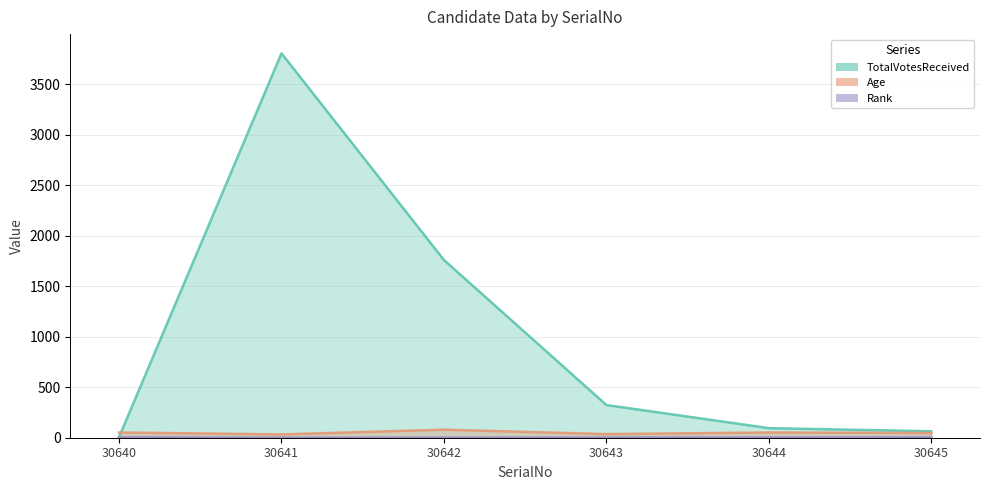

Reading left to right, list all the values displayed in this chart.

TotalVotesReceived: 30640=6	30641=3806	30642=1760	30643=324	30644=95	30645=64
Age: 30640=52	30641=33	30642=80	30643=36	30644=52	30645=47
Rank: 30640=6	30641=1	30642=2	30643=3	30644=4	30645=5